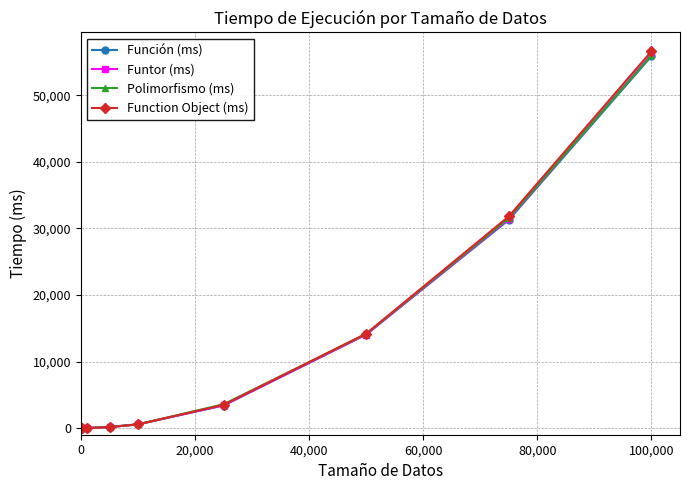

Is this an area chart (filled region under the line)?

No